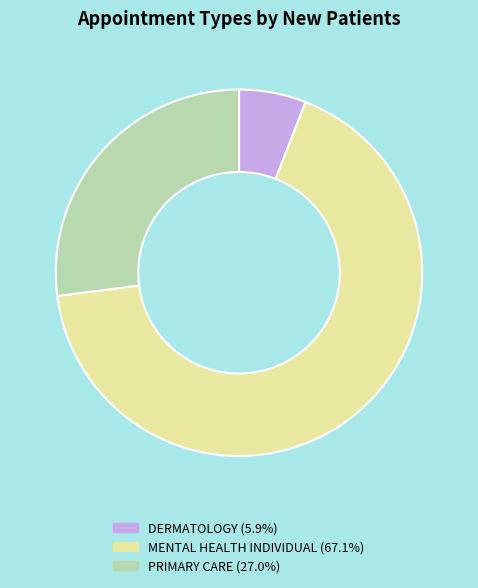

Rank the categories by value from highest to lowest.

MENTAL HEALTH INDIVIDUAL, PRIMARY CARE, DERMATOLOGY